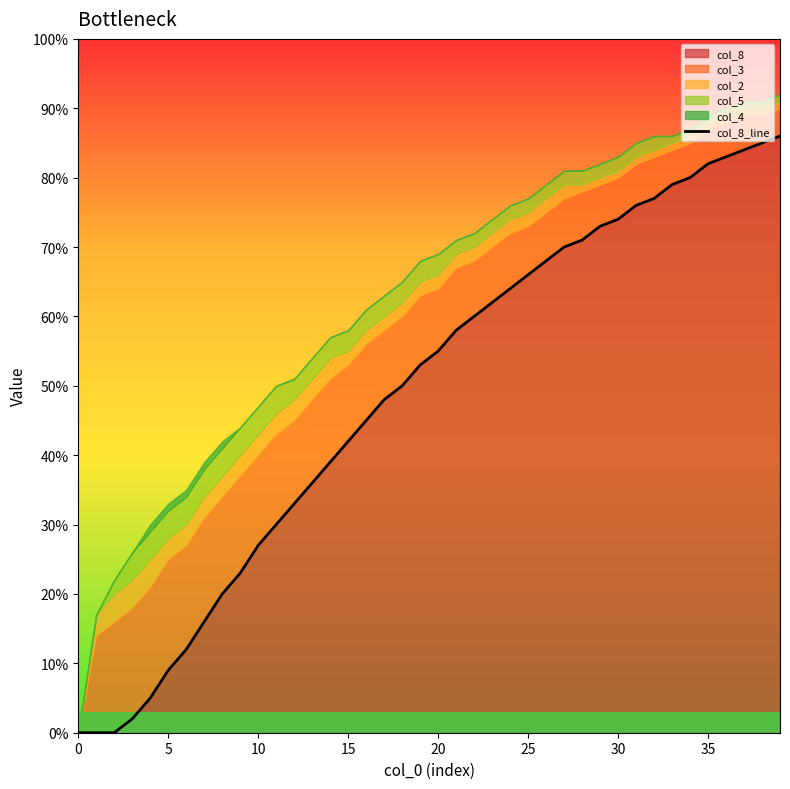

Read the value at 22.

0.6